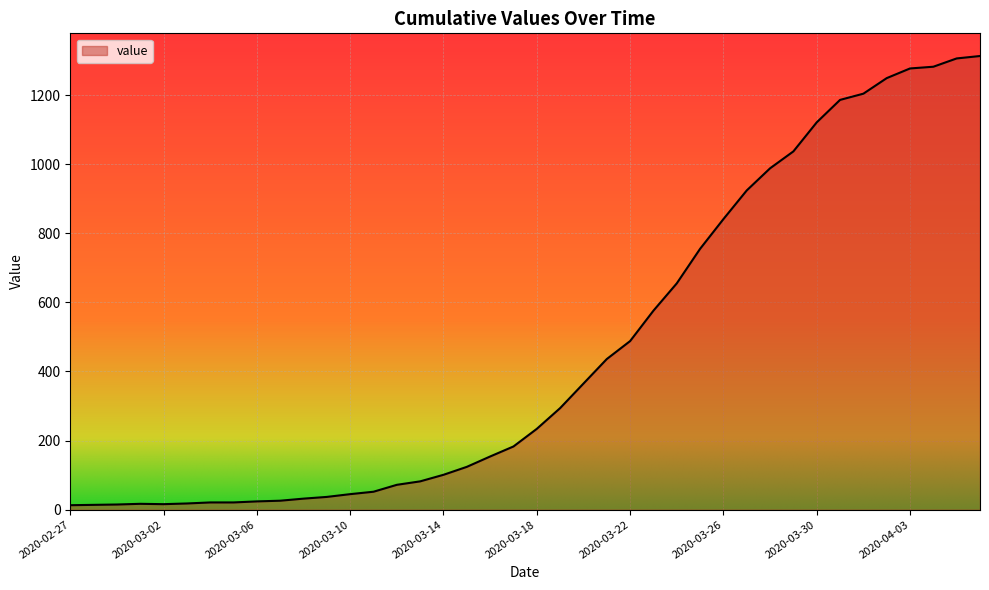

Reading left to right, list all the values displayed in this chart.

2020-02-27=13	2020-02-28=14	2020-02-29=15	2020-03-01=17	2020-03-02=16	2020-03-03=18	2020-03-04=21	2020-03-05=21	2020-03-06=24	2020-03-07=26	2020-03-08=32	2020-03-09=37	2020-03-10=45	2020-03-11=52	2020-03-12=72	2020-03-13=82	2020-03-14=101	2020-03-15=124	2020-03-16=154	2020-03-17=183	2020-03-18=234	2020-03-19=294	2020-03-20=365	2020-03-21=436	2020-03-22=488	2020-03-23=576	2020-03-24=655	2020-03-25=755	2020-03-26=841	2020-03-27=924	2020-03-28=988	2020-03-29=1037	2020-03-30=1121	2020-03-31=1186	2020-04-01=1204	2020-04-02=1249	2020-04-03=1277	2020-04-04=1282	2020-04-05=1306	2020-04-06=1313